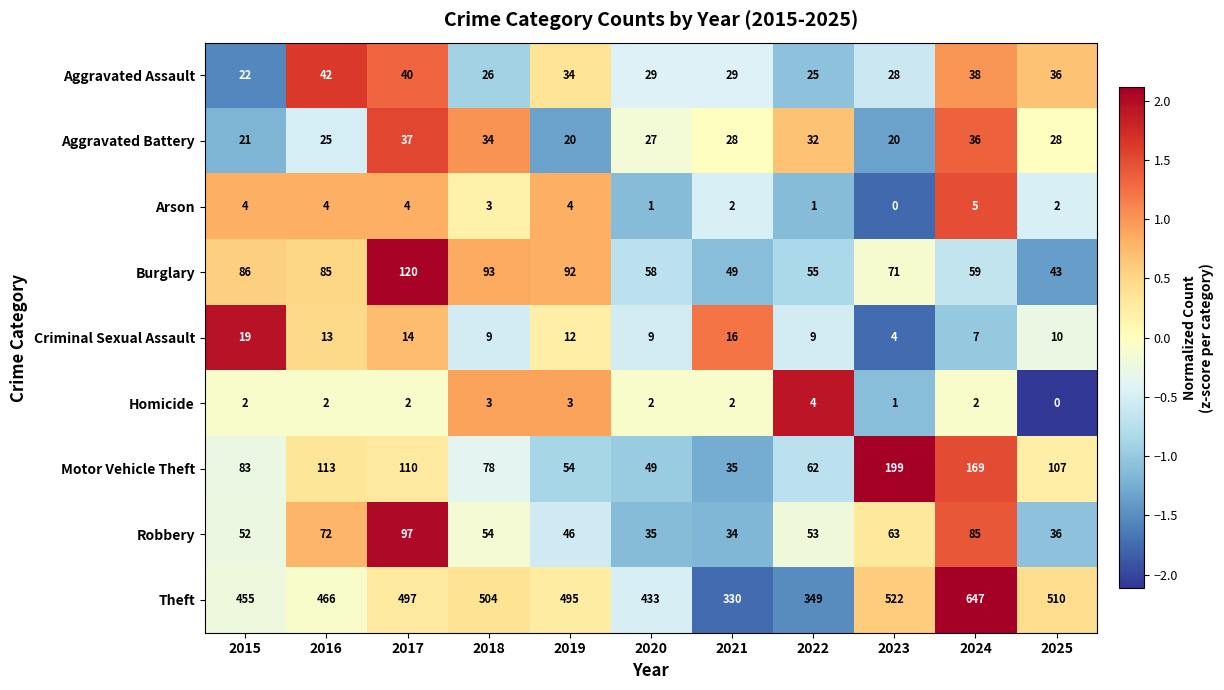

What is the highest value of the Aggravated Assault series?

42